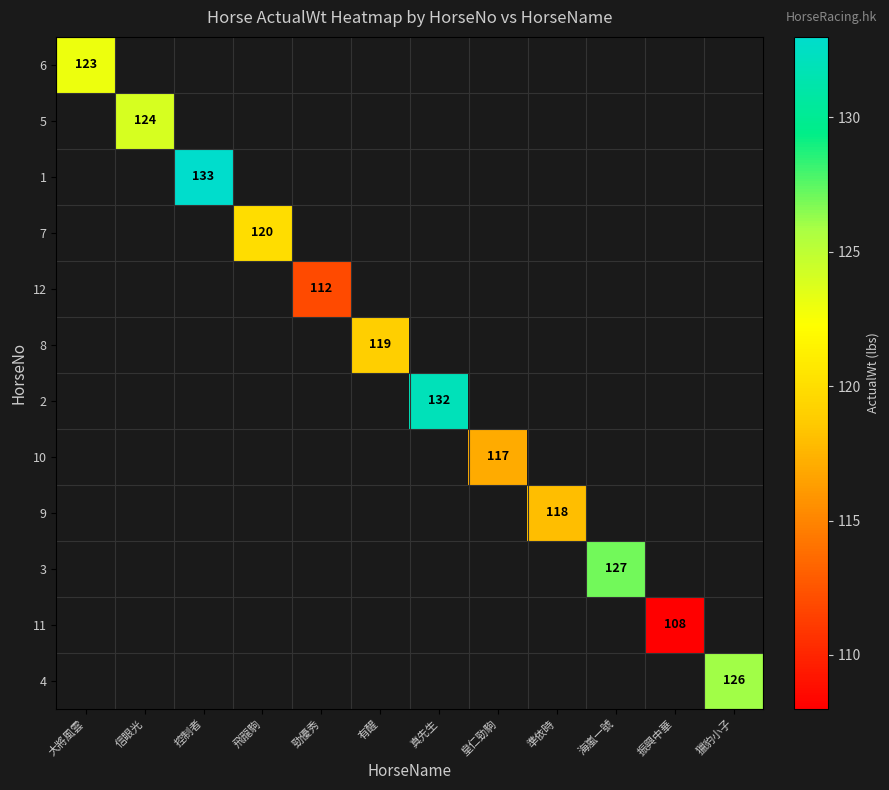

What is the minimum value shown in the chart?

108.0